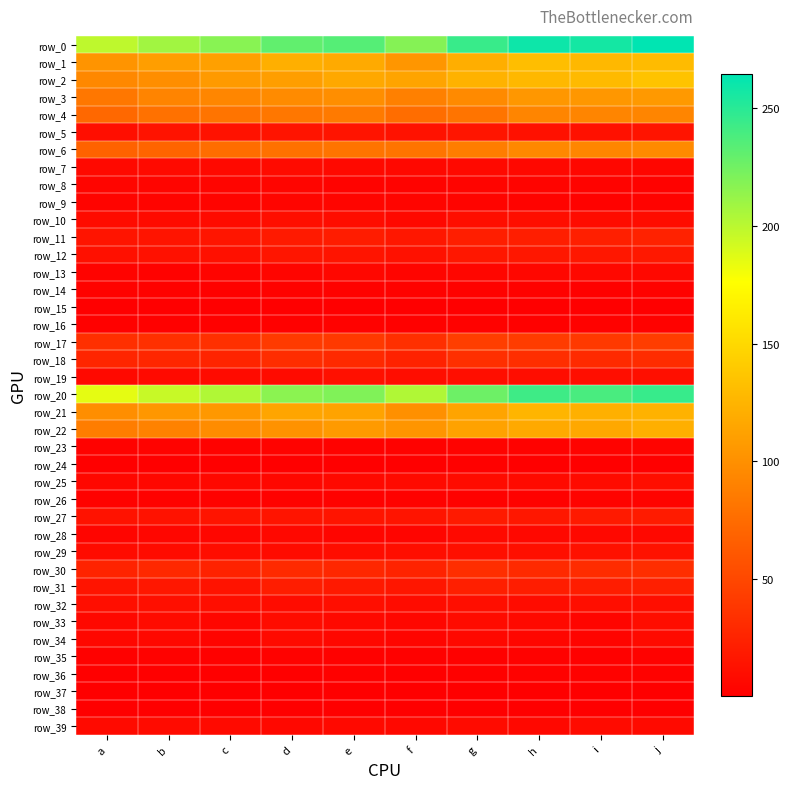

List the labels in order of row_20 value, largest first.

j, h, i, g, e, d, f, c, b, a